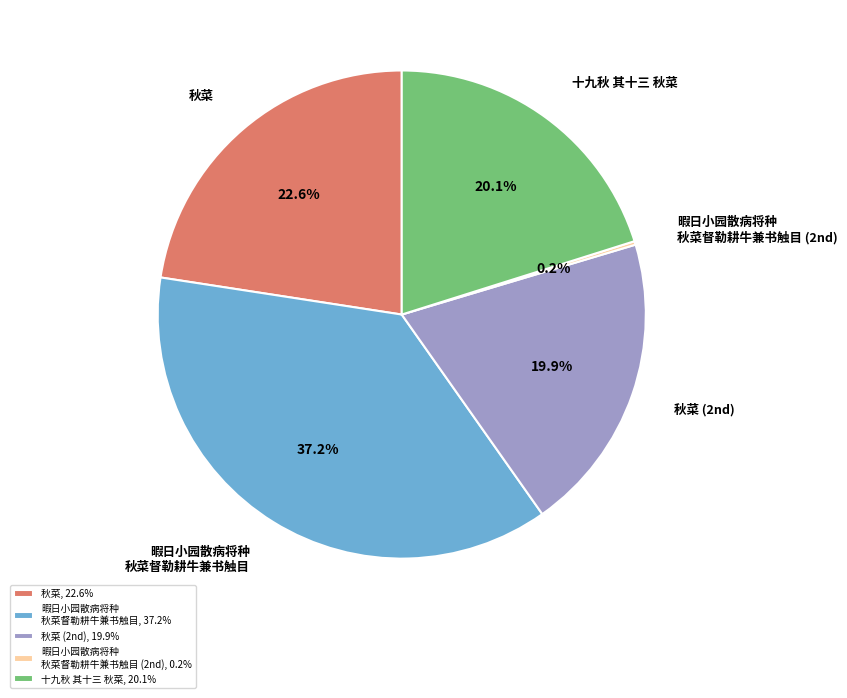

Is 秋菜 the majority of the pie?

No